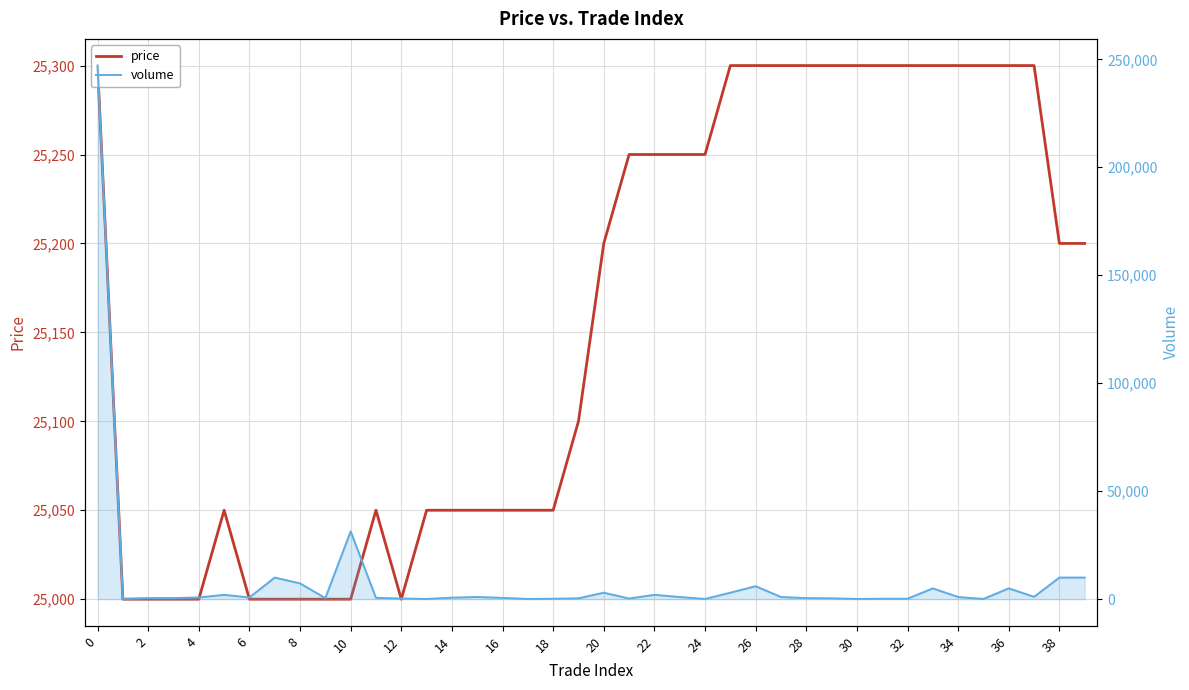

Reading right to left, transcribe all the data shown in this chart.

price: 25200	25200	25300	25300	25300	25300	25300	25300	25300	25300	25300	25300	25300	25300	25300	25250	25250	25250	25250	25200	25100	25050	25050	25050	25050	25050	25050	25000	25050	25000	25000	25000	25000	25000	25050	25000	25000	25000	25000	25300
volume: 10000	10000	1100	5000	100	1000	5000	200	200	100	400	500	1000	6000	3000	100	1000	2000	300	3000	400	200	100	600	1000	700	100	300	600	31400	500	7300	10000	800	2000	800	500	500	100	247100